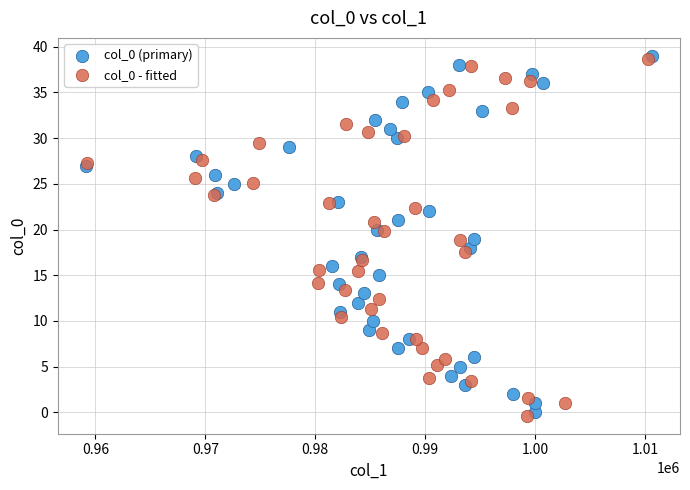

Which series has the widest spread of Y values?

col_0 (primary)